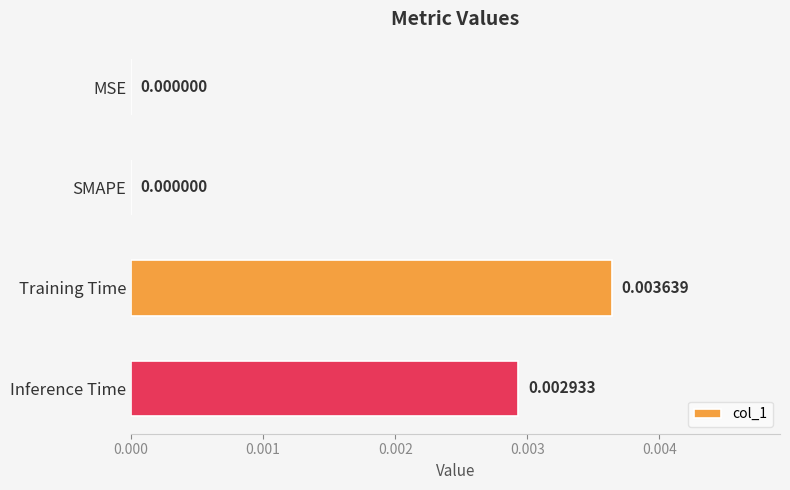

Which category has the highest value across all series?

Training Time